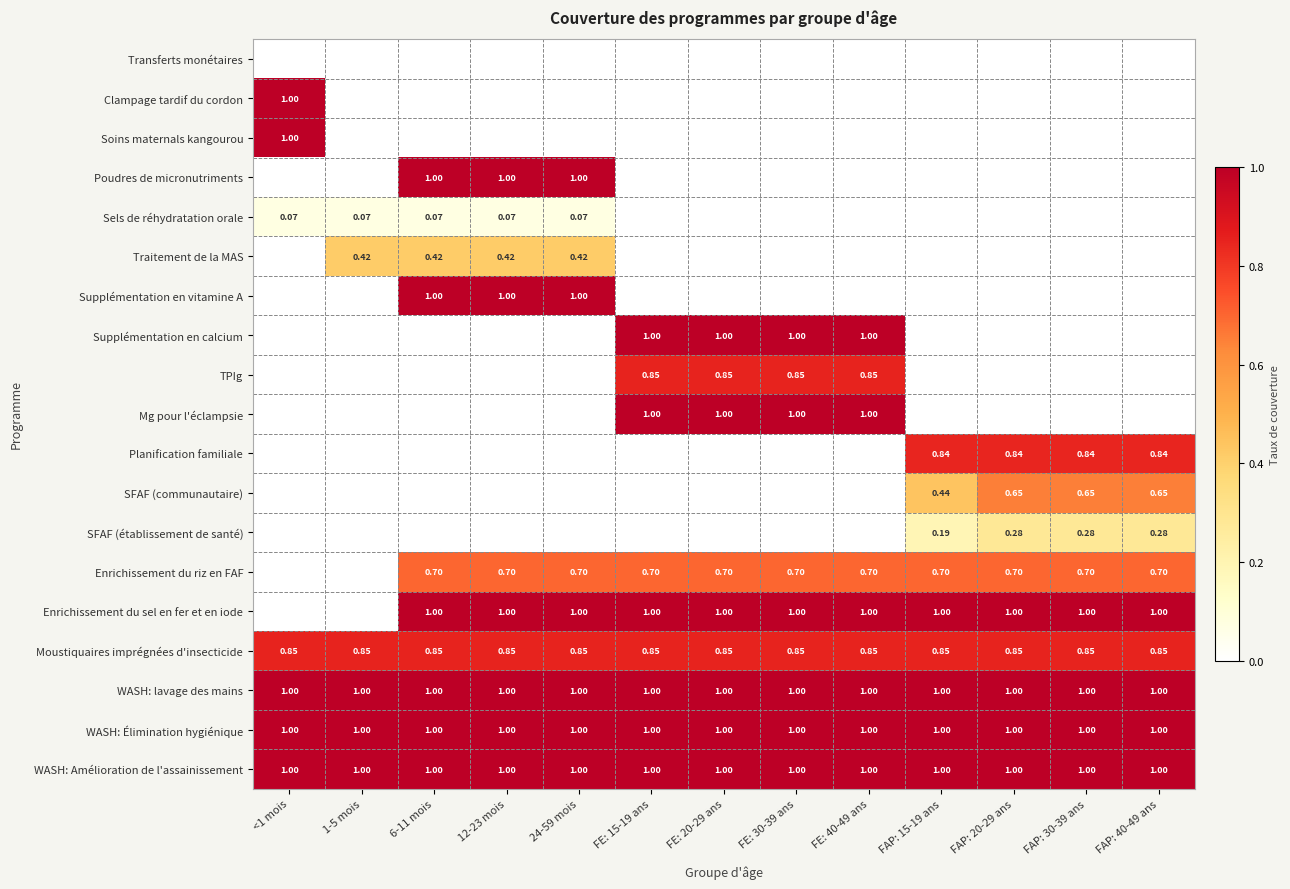

Is the value of WASH: Amélioration de l'assainissement at 12-23 mois greater than the value of SFAF (communautaire) at FAP: 40-49 ans?

Yes